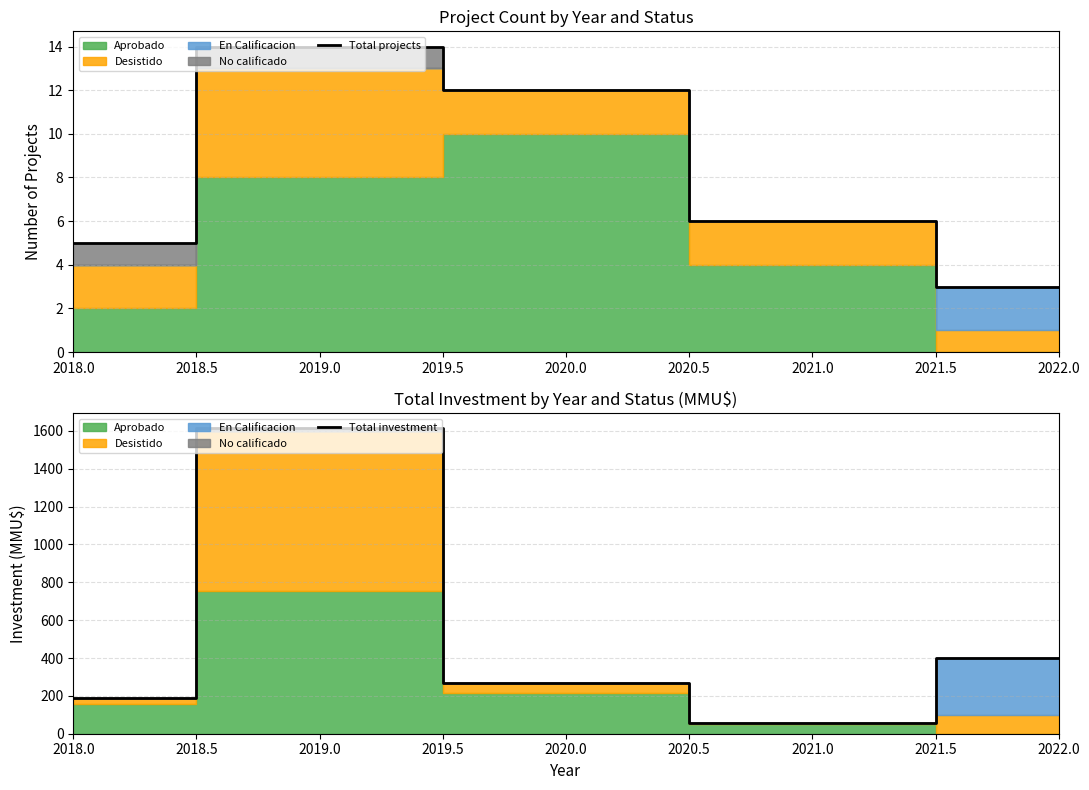

What is the difference between the maximum and minimum values in the Total projects series?

11